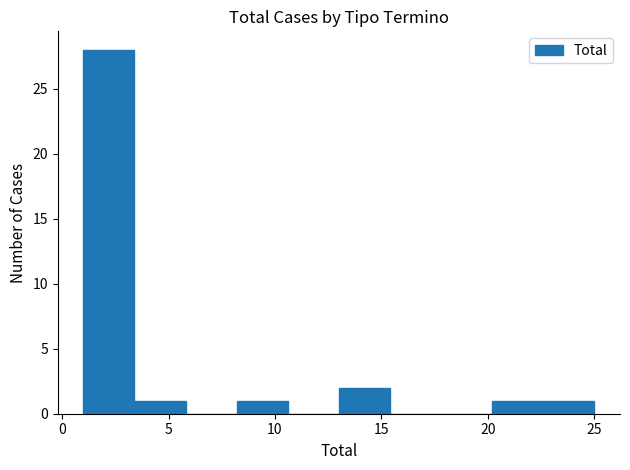

Which range on the x-axis has the tallest bar?

1.0 to 3.4